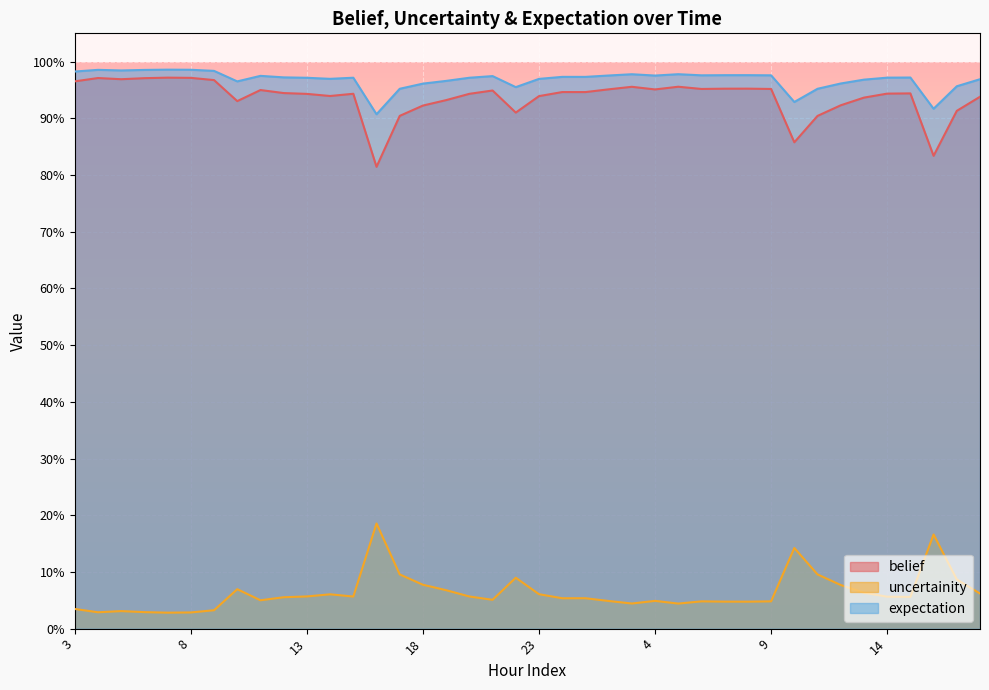

The value of expectation at 8 is 1.0. True or false?

True